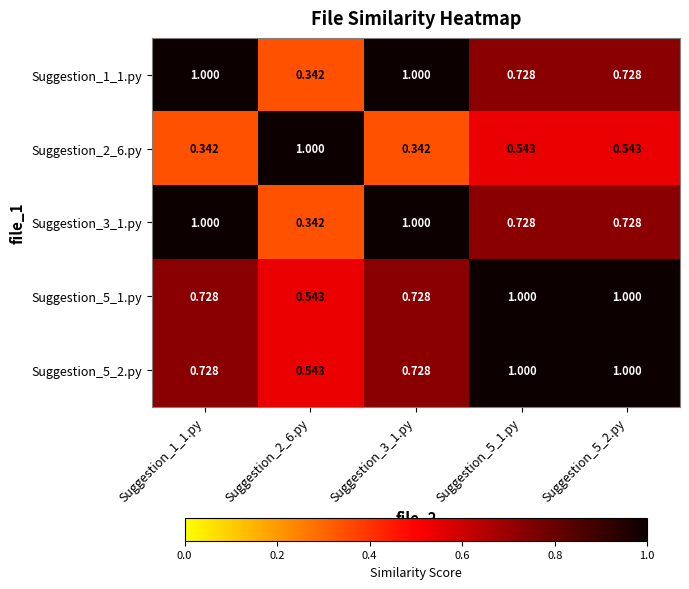

Is the value of Suggestion_5_2.py at Suggestion_5_2.py greater than the value of Suggestion_3_1.py at Suggestion_5_1.py?

Yes